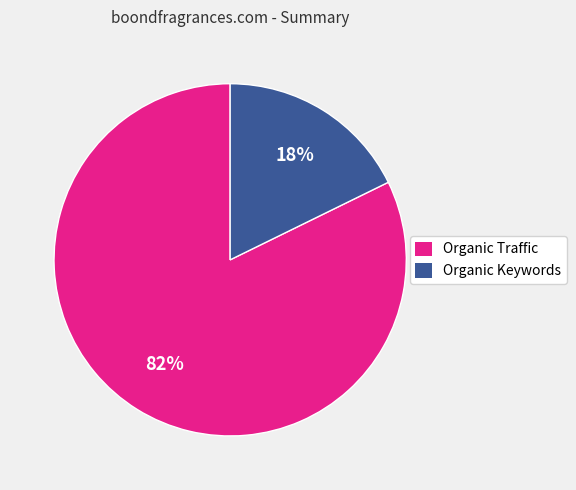

To the nearest percent, what is the combined percentage of Organic Traffic and Organic Keywords?

100%